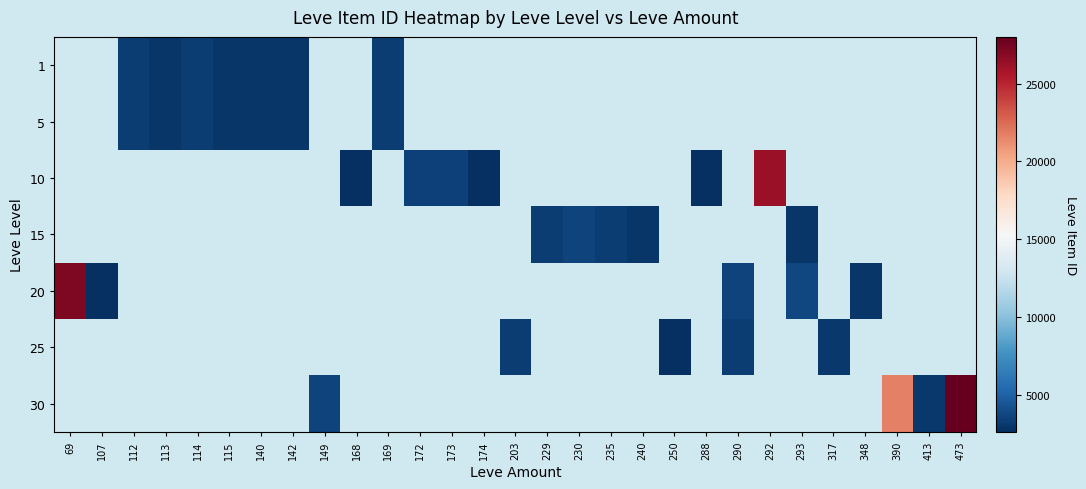

How many series are shown in this chart?

7